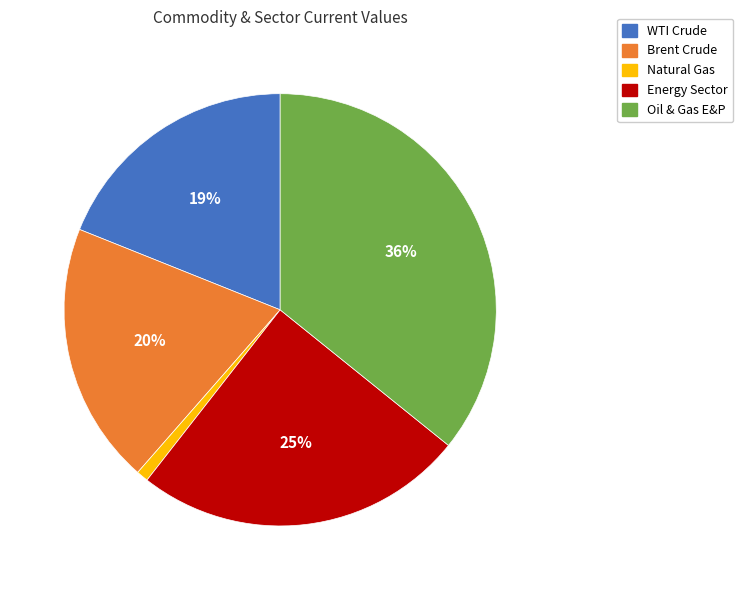

Is there any slice that represents more than half of the pie?

No